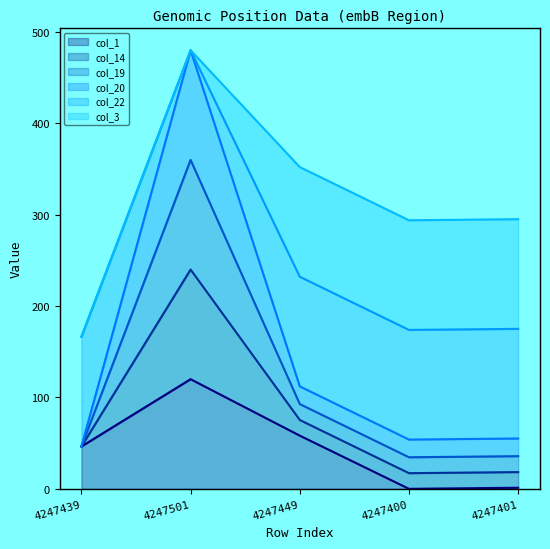

At which category is the sum across all series the highest?

4247501